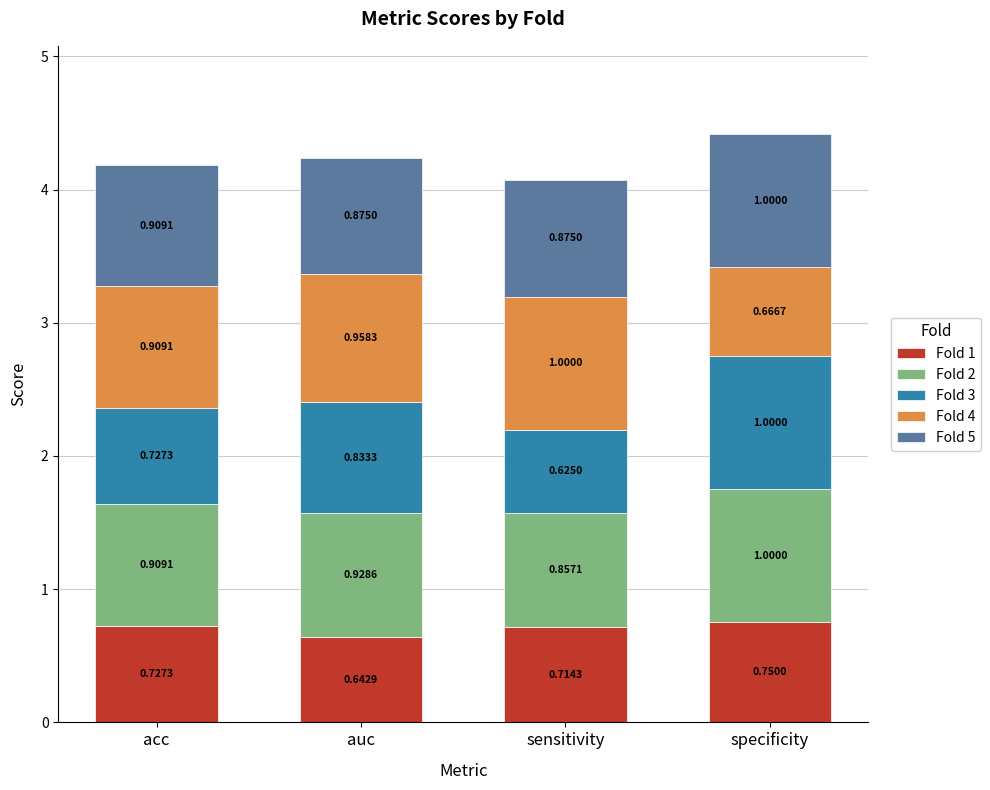

What is the sum of all Fold 1 values?

2.8